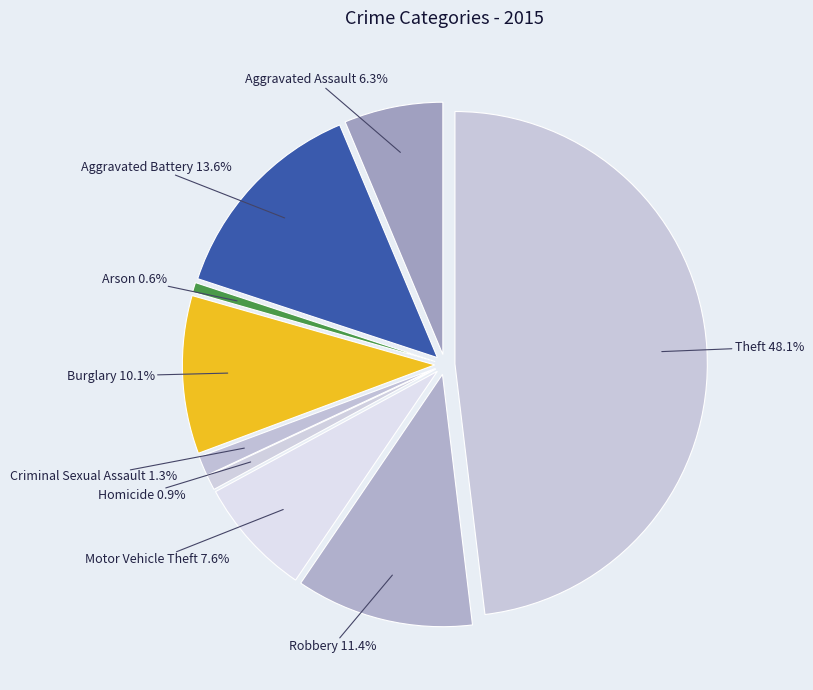

What portion of the pie excludes Criminal Sexual Assault?

98.7%